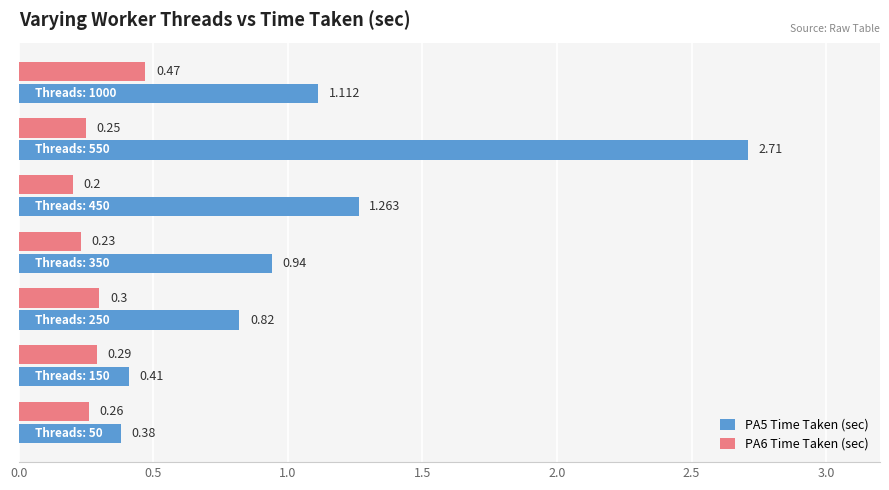

Which series has the largest range (max minus min)?

PA5 Time Taken (sec)